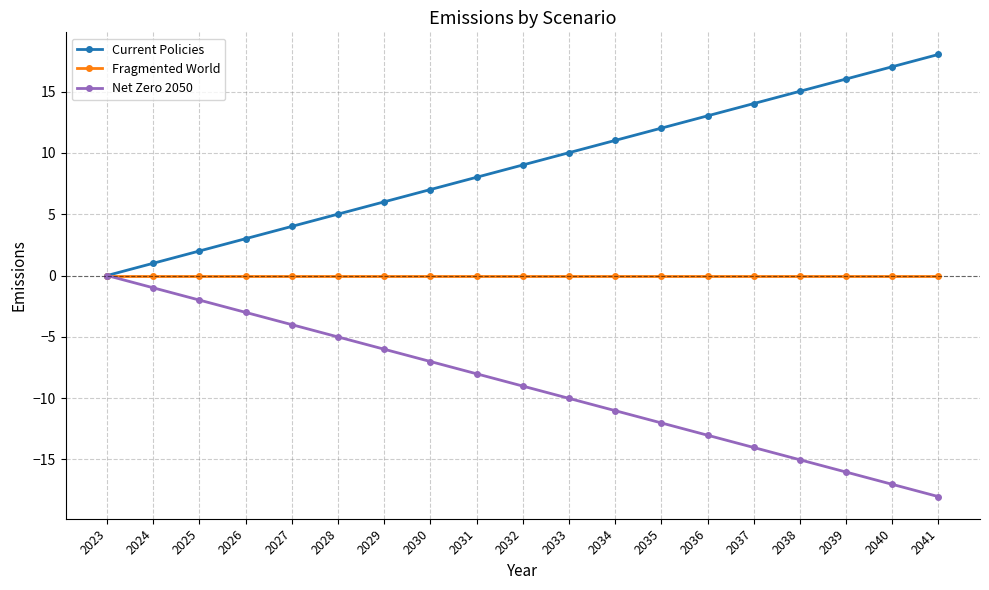

What is the sum of the Net Zero 2050 values at 2036 and 2034?

-24.0